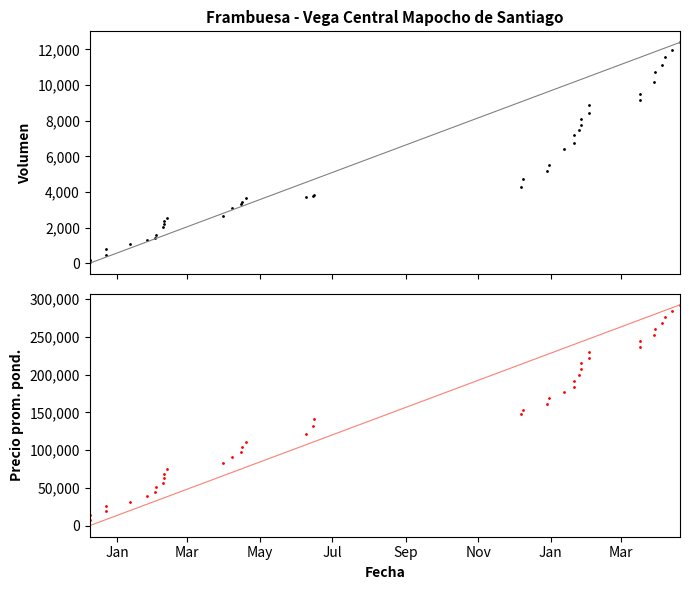

Is the value of Volumen at 34 greater than the value of Precio promedio ponderado at 30?

No